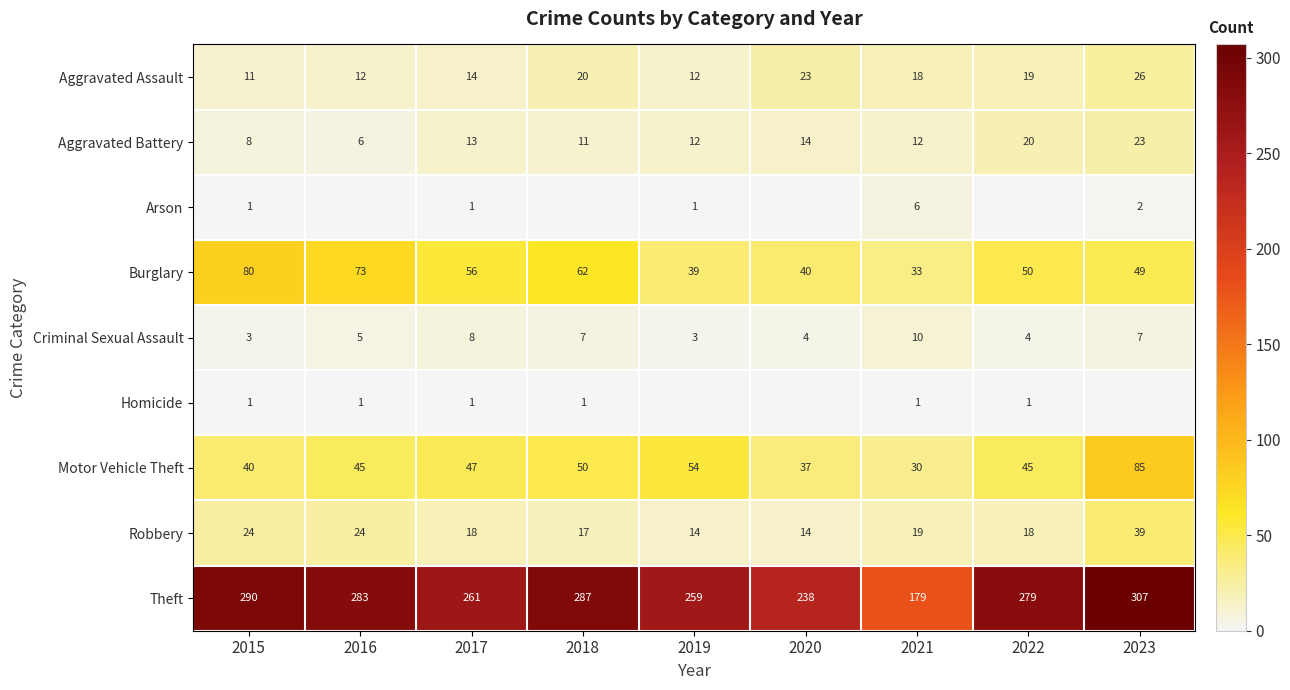

Rank the categories by Burglary value from lowest to highest.

2021, 2019, 2020, 2023, 2022, 2017, 2018, 2016, 2015